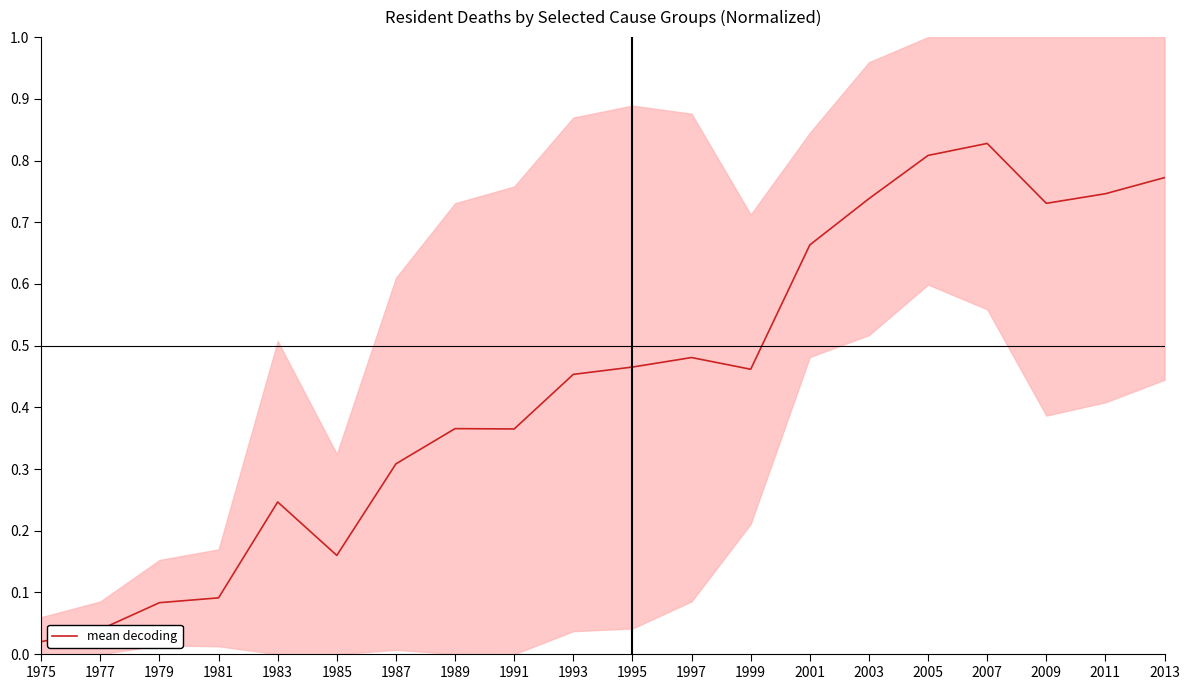

Is this an area chart (filled region under the line)?

No